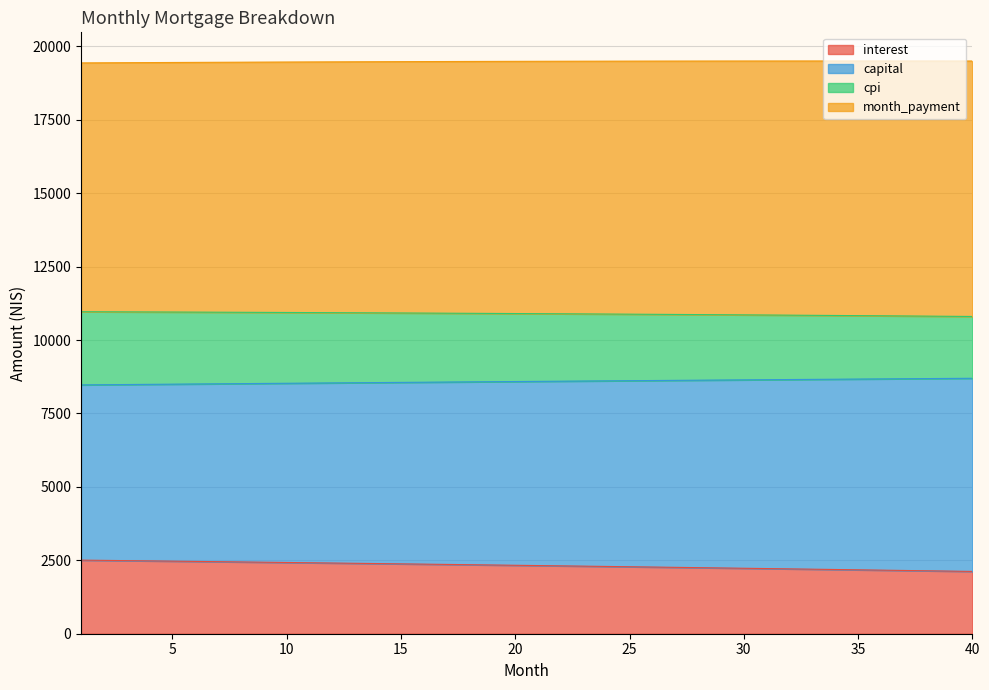

True or false: interest has more than 1 points higher than both neighbors.

False